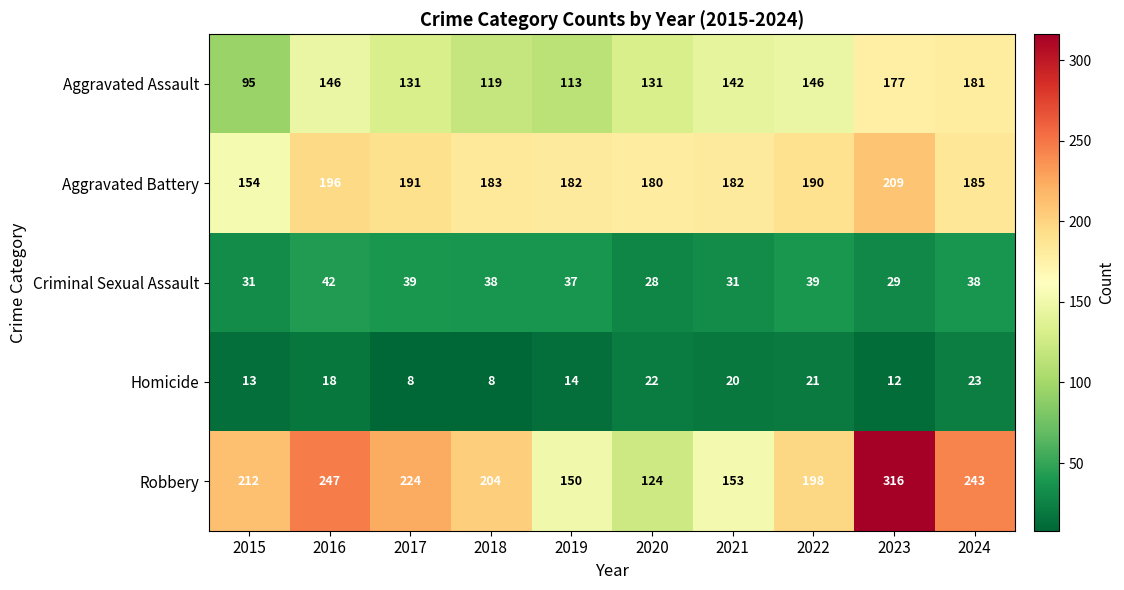

What is the difference between the second highest and second lowest values in the Aggravated Assault series?

64